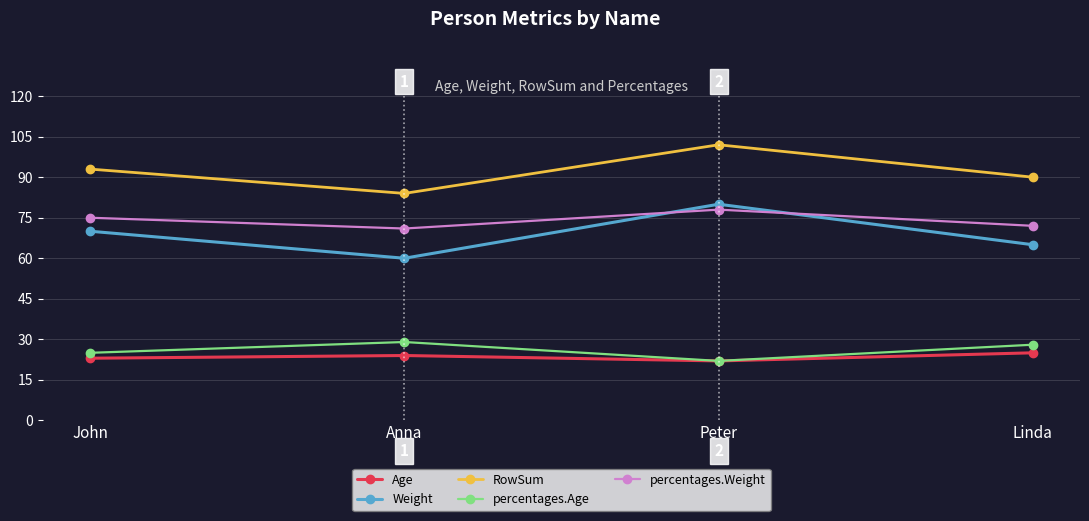

What is the sum of the RowSum values at Peter and John?

195